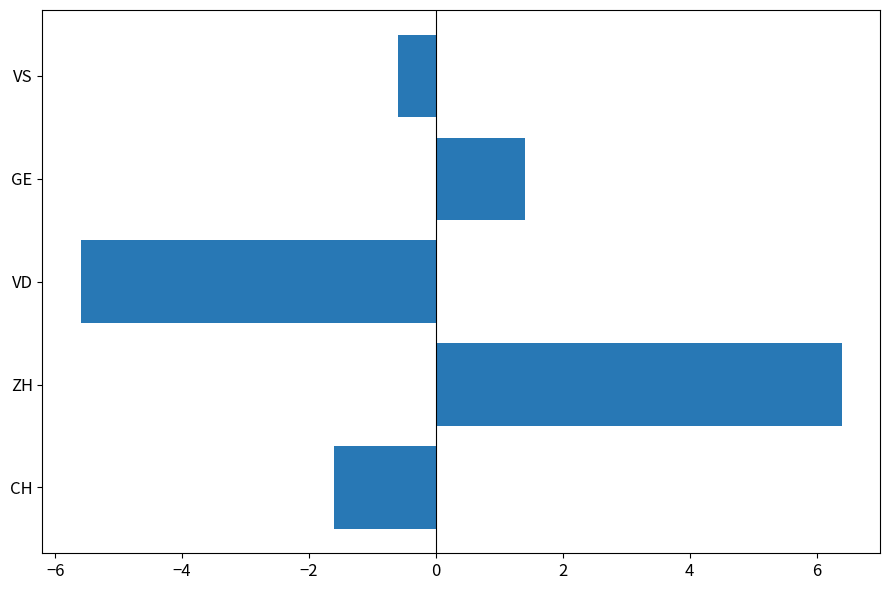

Rank the categories by value from lowest to highest.

VD, CH, VS, GE, ZH